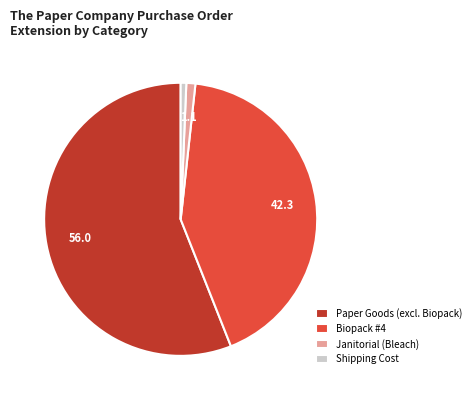

What is the ratio of the value at Paper Goods (excl. Biopack) to the value at Biopack #4?

1.3